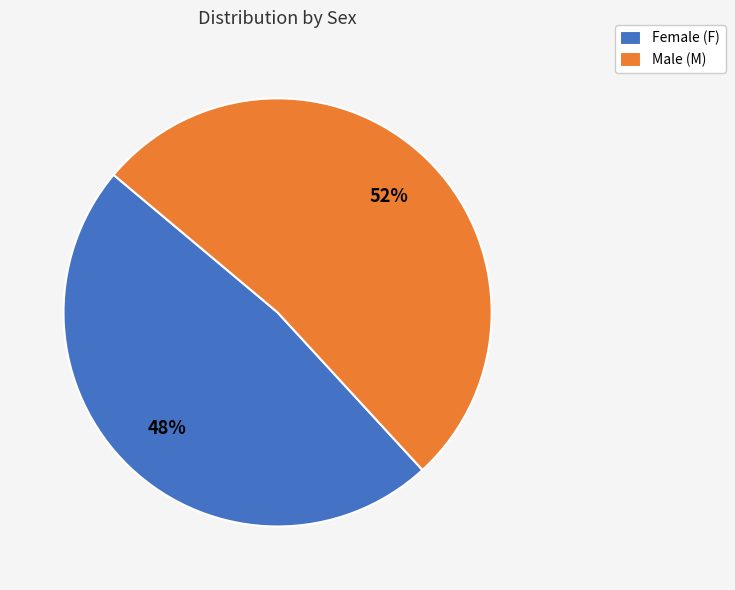

Between Female (F) and Male (M), which is larger?

Male (M)